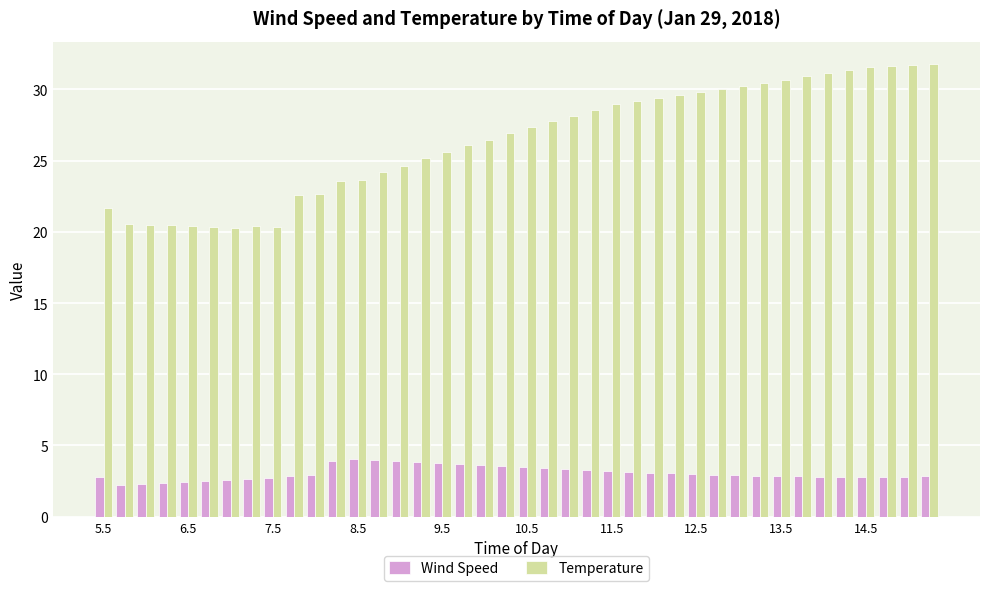

List the series in order of their overall mean, highest first.

Temperature, Wind Speed